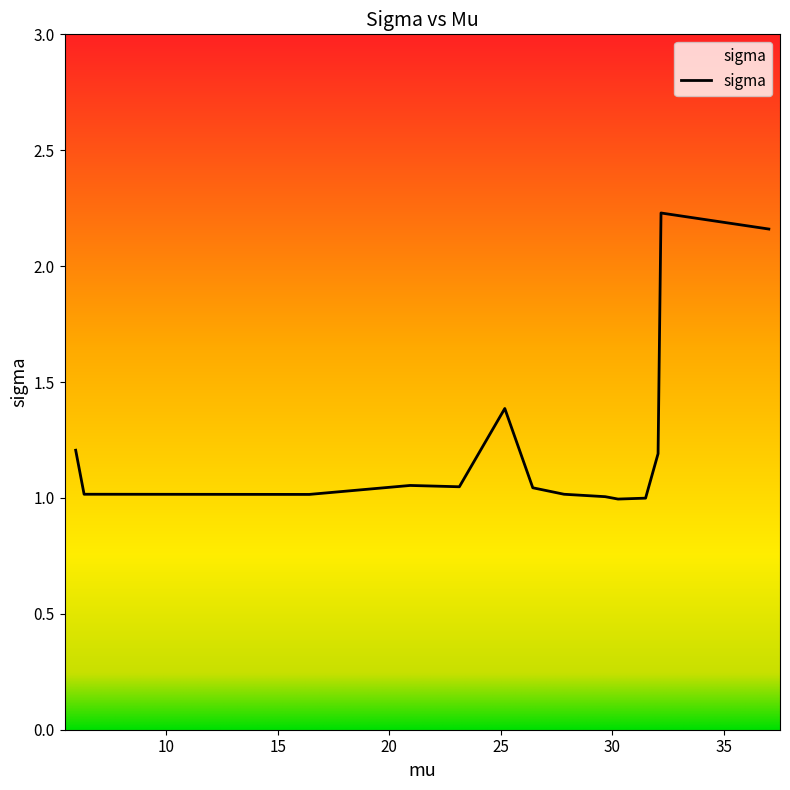

What is the difference between the maximum and minimum values?

1.2